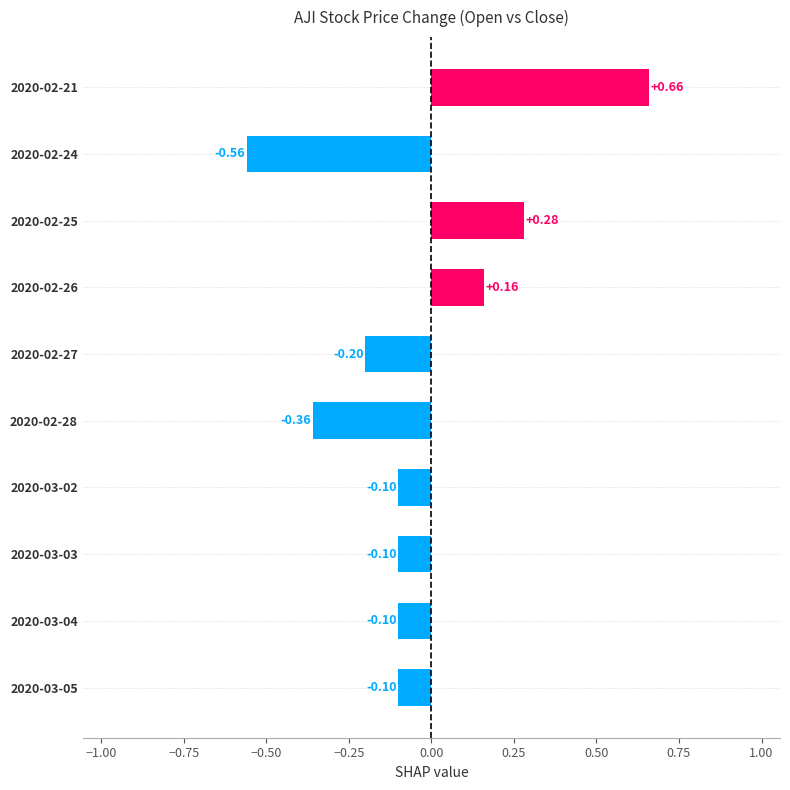

Which category has the lowest value across all series?

2020-02-24